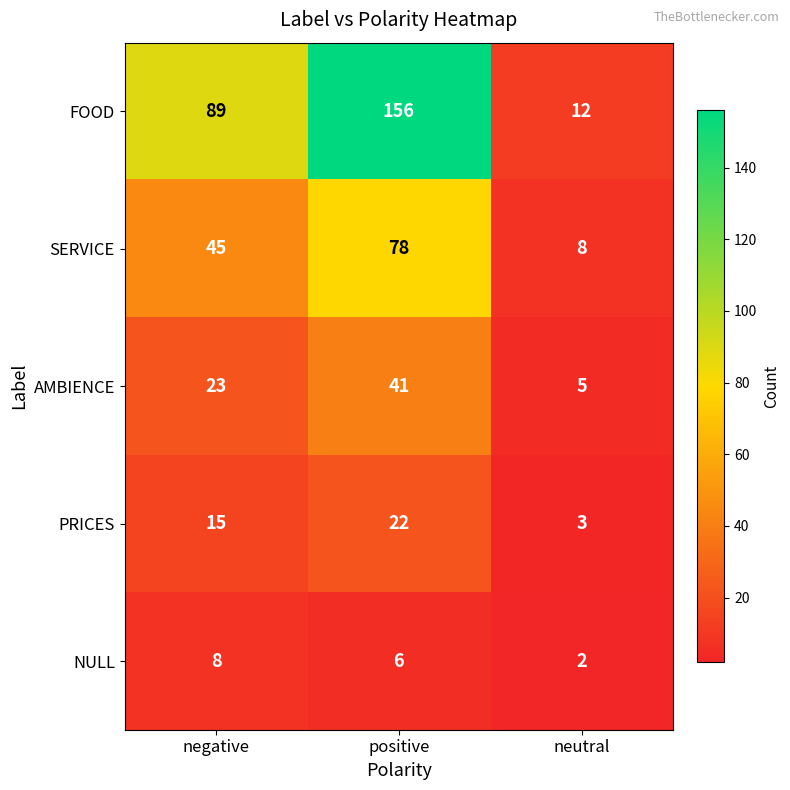

How many SERVICE values are between 8 and 78?

3